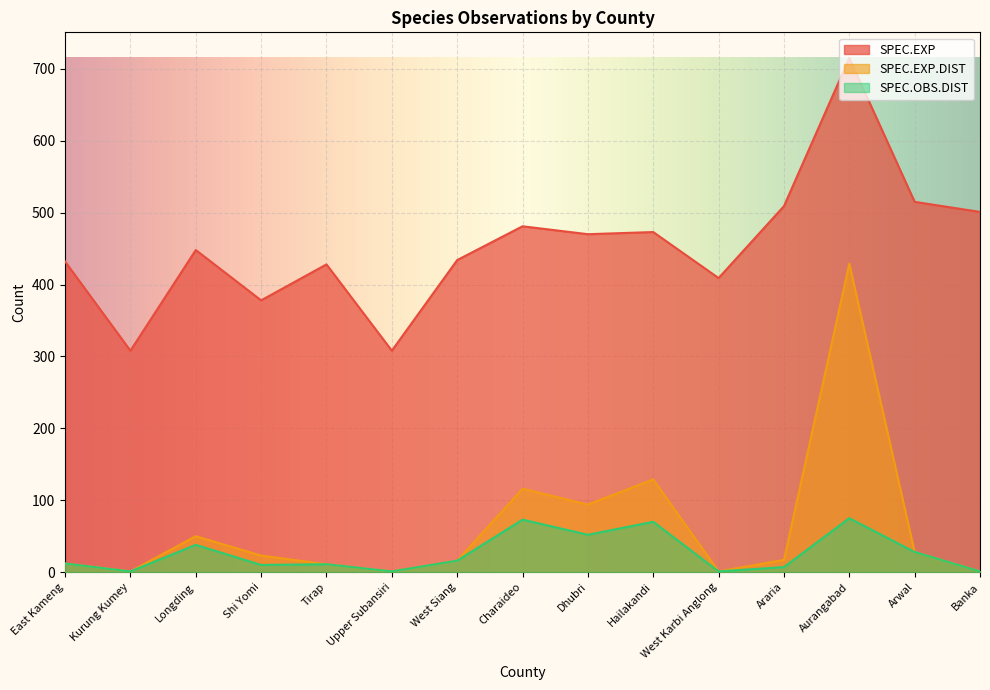

At Araria, list the series in order from smallest to largest.

SPEC.OBS.DIST, SPEC.EXP.DIST, SPEC.EXP